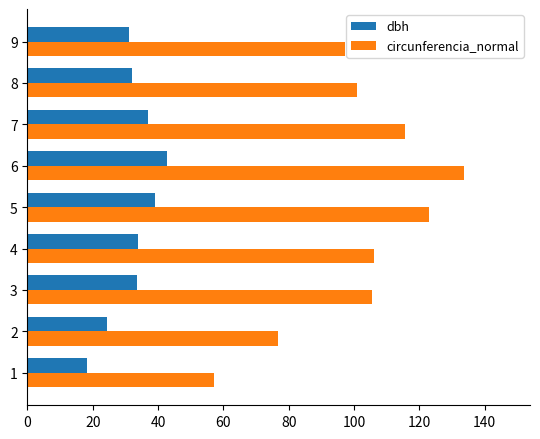

What is the minimum value shown in the chart?

18.2